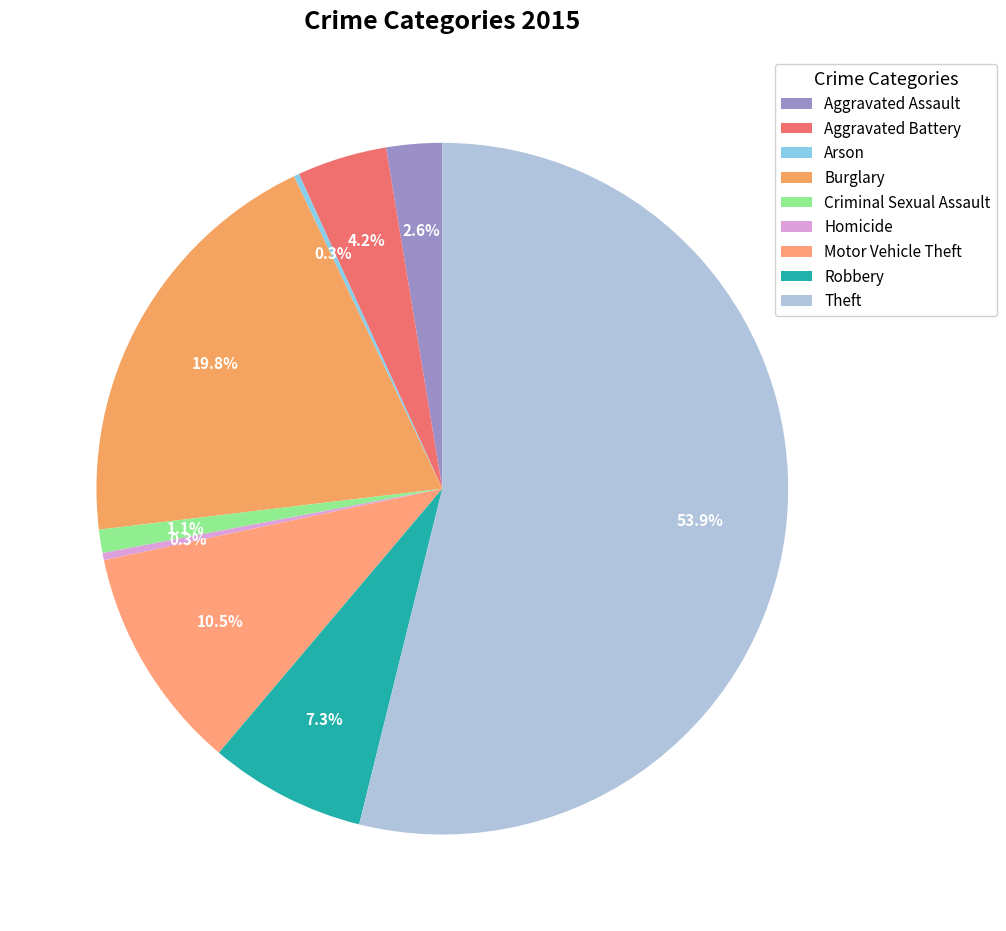

What is the change in value from Aggravated Assault to Arson?

-28